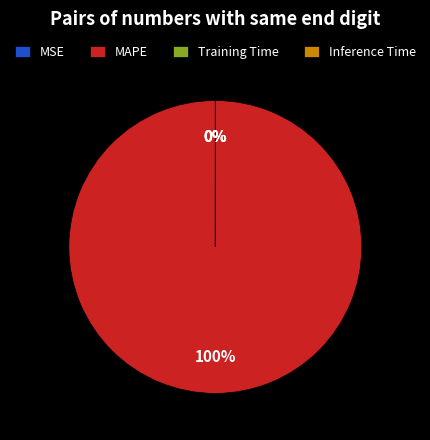

To the nearest percent, what percentage of the pie is MAPE?

100%